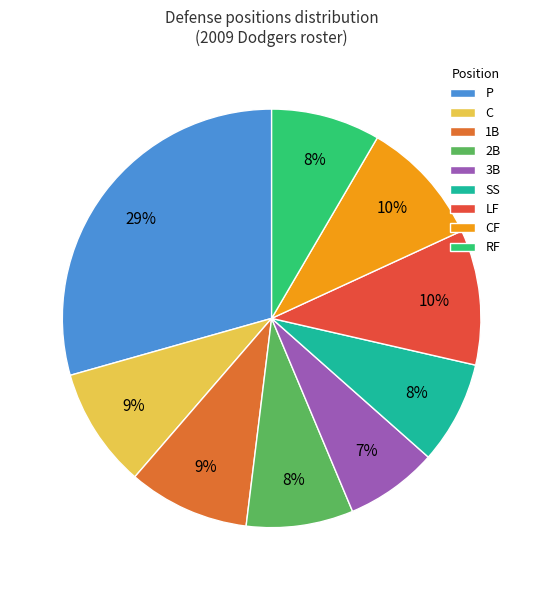

Which category has the smallest portion of the pie?

3B